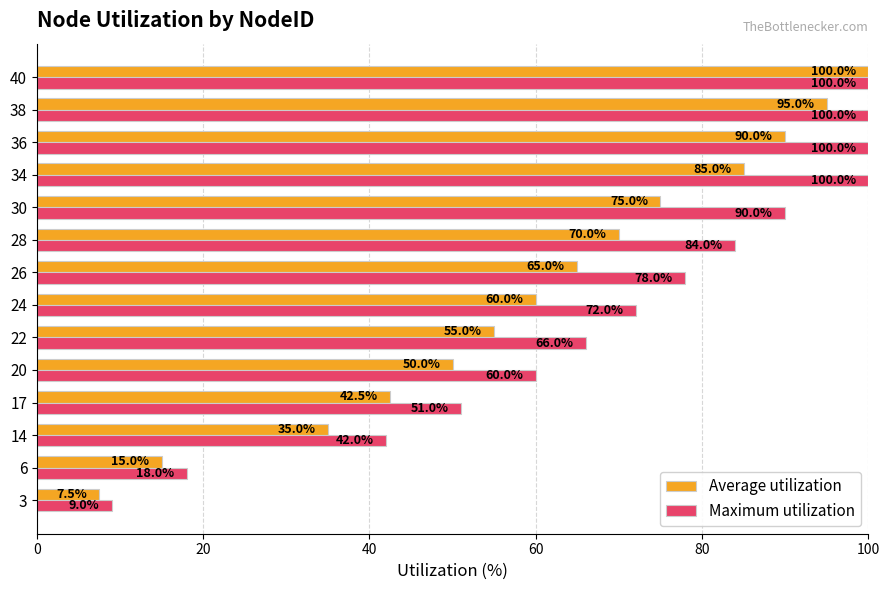

True or false: Maximum utilization has a value of 124.2 at 6.

False